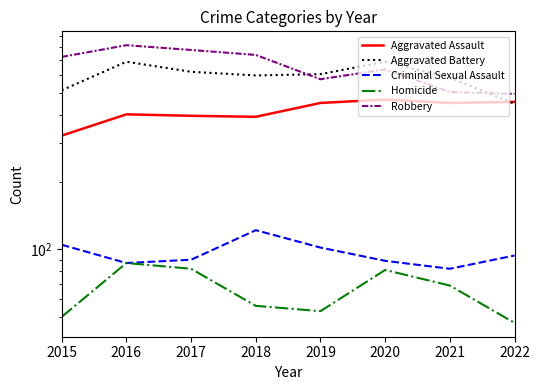

How many data points does each series have?

8